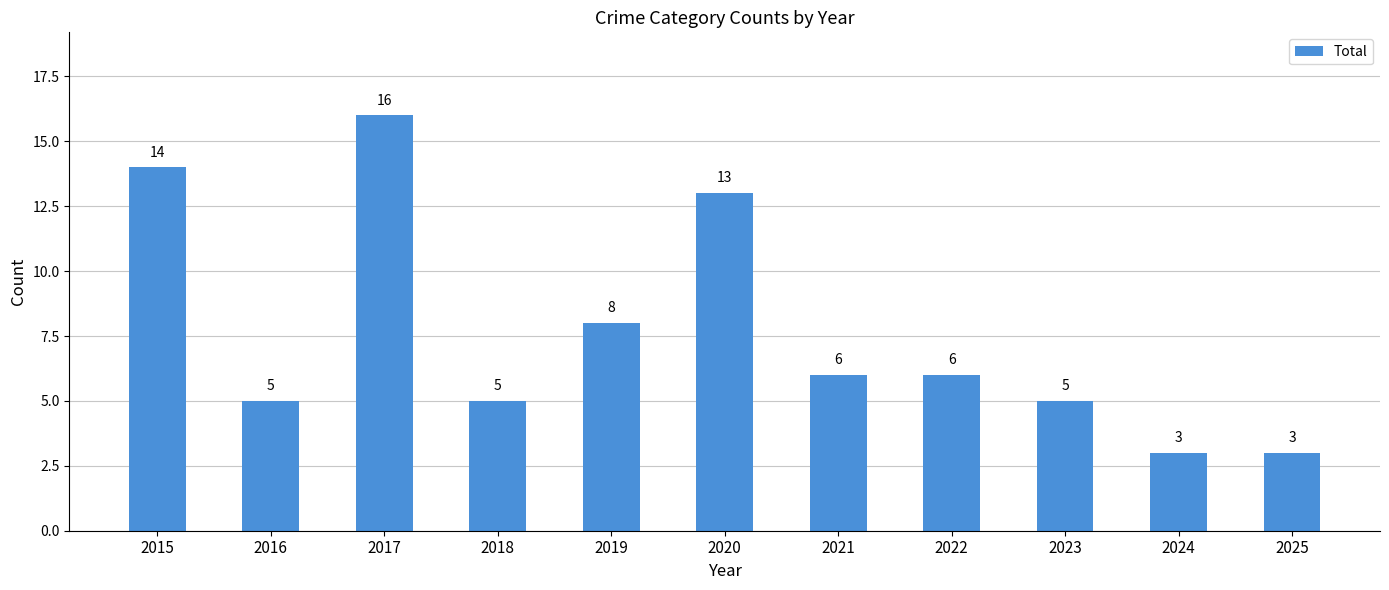

Which has a higher value, 2020 or 2022?

2020